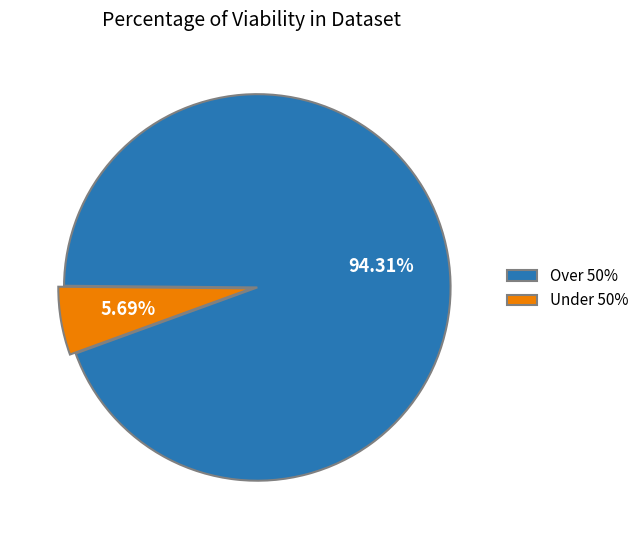

Does any single category account for the majority?

Yes